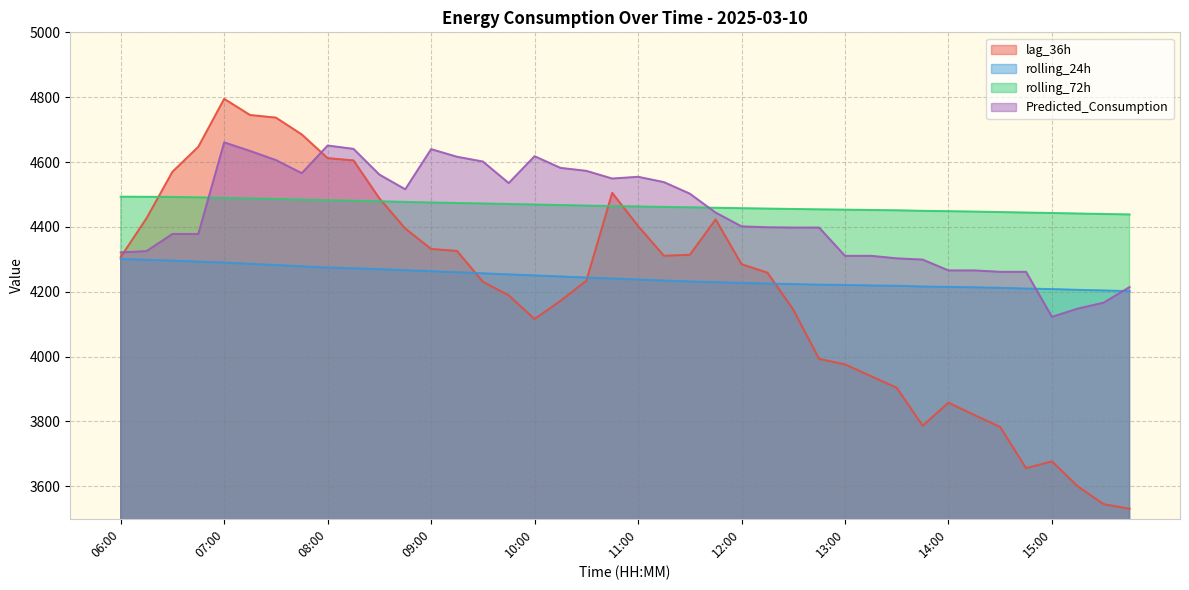

True or false: rolling_72h and rolling_24h cross at least once.

False